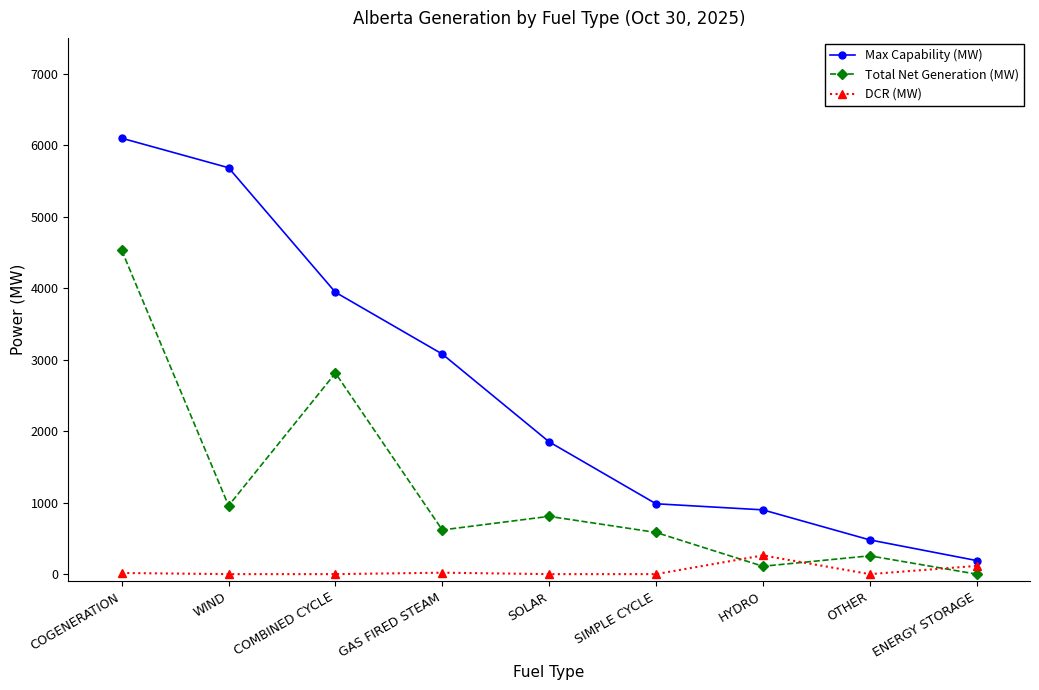

What is the average value of the Max Capability (MW) series?

2578